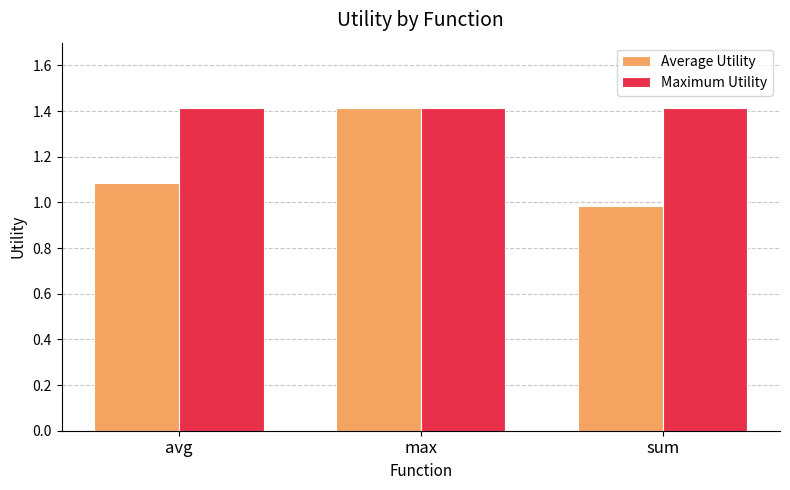

Rank the series at sum from lowest to highest value.

Average Utility, Maximum Utility